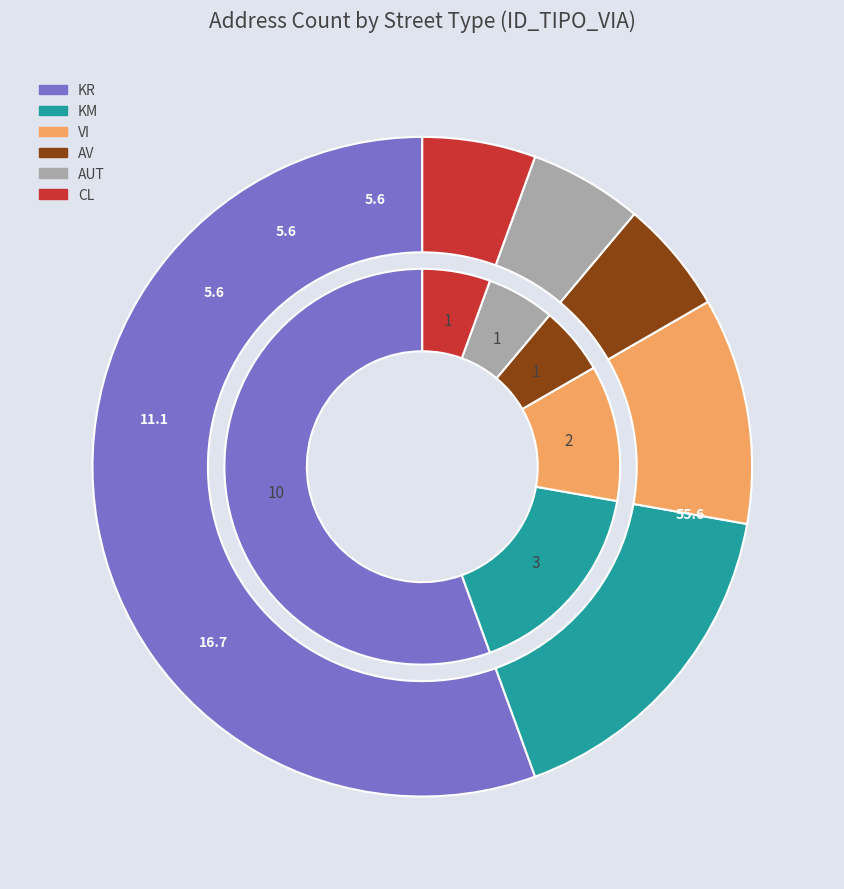

Which category has the biggest portion of the pie?

KR